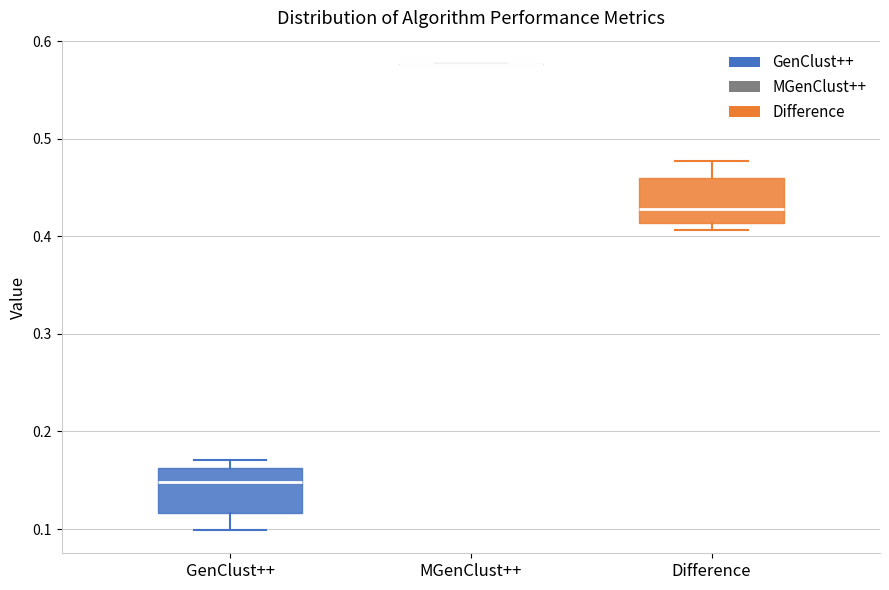

Where does the median line of the box for Difference sit on the y-axis? The values are not printed on the chart, so give them approximately, as read against the axis.

0.43